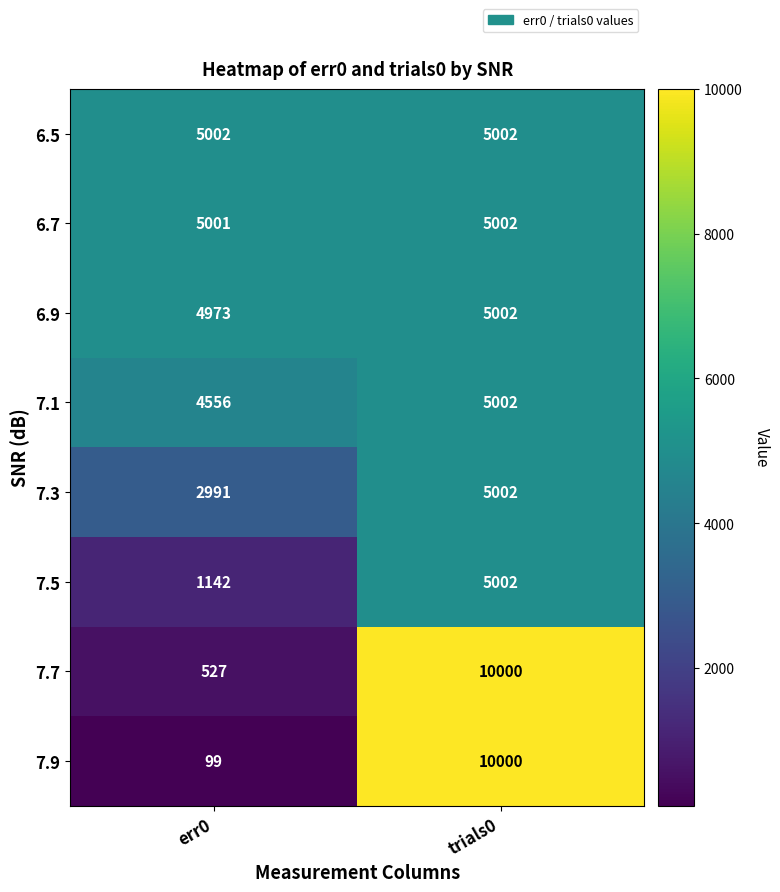

Which category has the highest value in the 7.5 series?

trials0